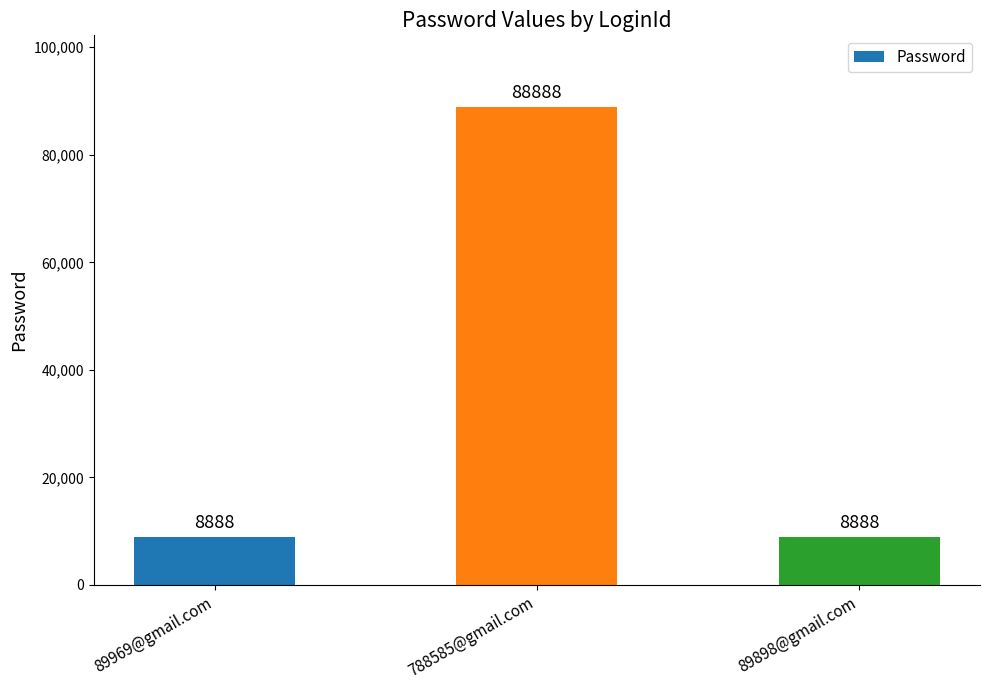

What is the label of the 2nd bar from the right?

788585@gmail.com